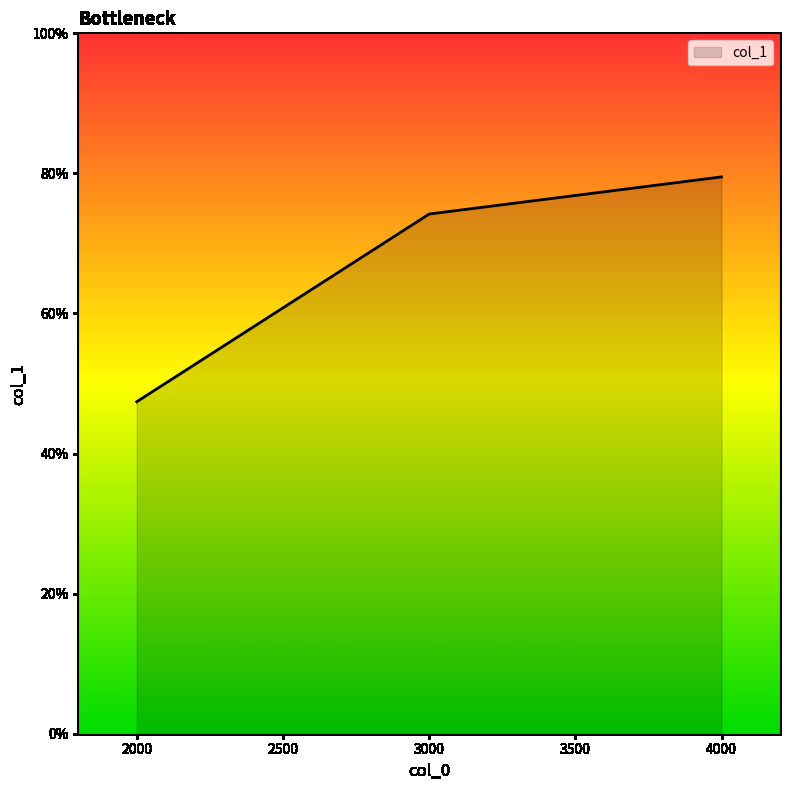

Does the chart display data point markers on the line(s)?

No